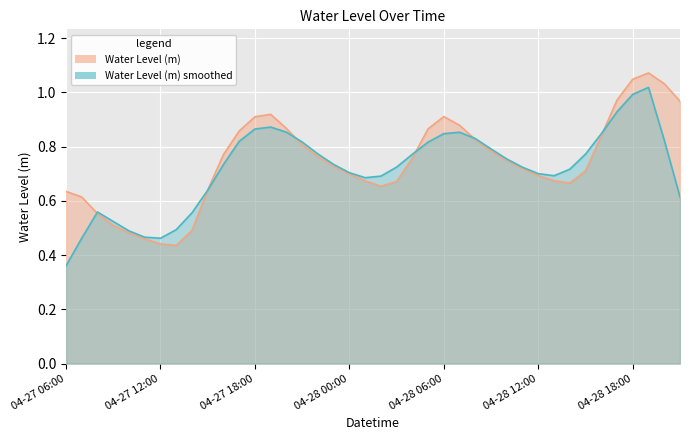

List the labels in order of value, largest first.

2024-04-28 19:00:00, 2024-04-28 18:00:00, 2024-04-28 20:00:00, 2024-04-28 17:00:00, 2024-04-28 21:00:00, 2024-04-27 19:00:00, 2024-04-28 06:00:00, 2024-04-27 18:00:00, 2024-04-28 07:00:00, 2024-04-27 20:00:00, 2024-04-28 05:00:00, 2024-04-27 17:00:00, 2024-04-28 16:00:00, 2024-04-28 08:00:00, 2024-04-27 21:00:00, 2024-04-28 09:00:00, 2024-04-27 16:00:00, 2024-04-27 22:00:00, 2024-04-28 04:00:00, 2024-04-28 10:00:00, 2024-04-27 23:00:00, 2024-04-28 11:00:00, 2024-04-28 15:00:00, 2024-04-28 00:00:00, 2024-04-28 12:00:00, 2024-04-28 13:00:00, 2024-04-28 01:00:00, 2024-04-28 03:00:00, 2024-04-28 14:00:00, 2024-04-28 02:00:00, 2024-04-27 15:00:00, 2024-04-27 06:00:00, 2024-04-27 07:00:00, 2024-04-27 08:00:00, 2024-04-27 09:00:00, 2024-04-27 14:00:00, 2024-04-27 10:00:00, 2024-04-27 11:00:00, 2024-04-27 12:00:00, 2024-04-27 13:00:00